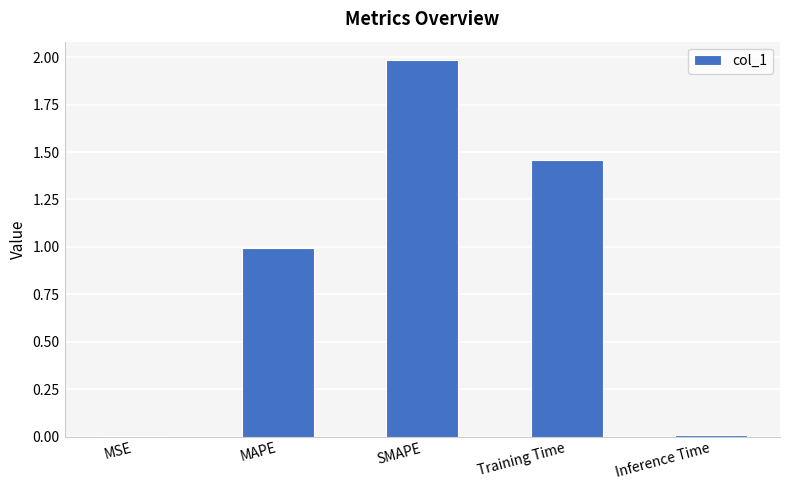

Are the bars horizontal?

No